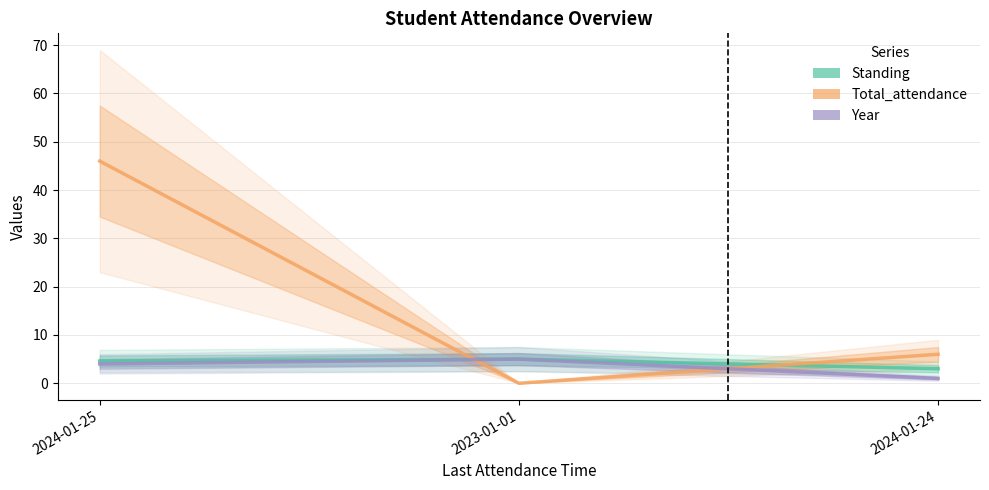

What is the sum of all Standing values?

12.6